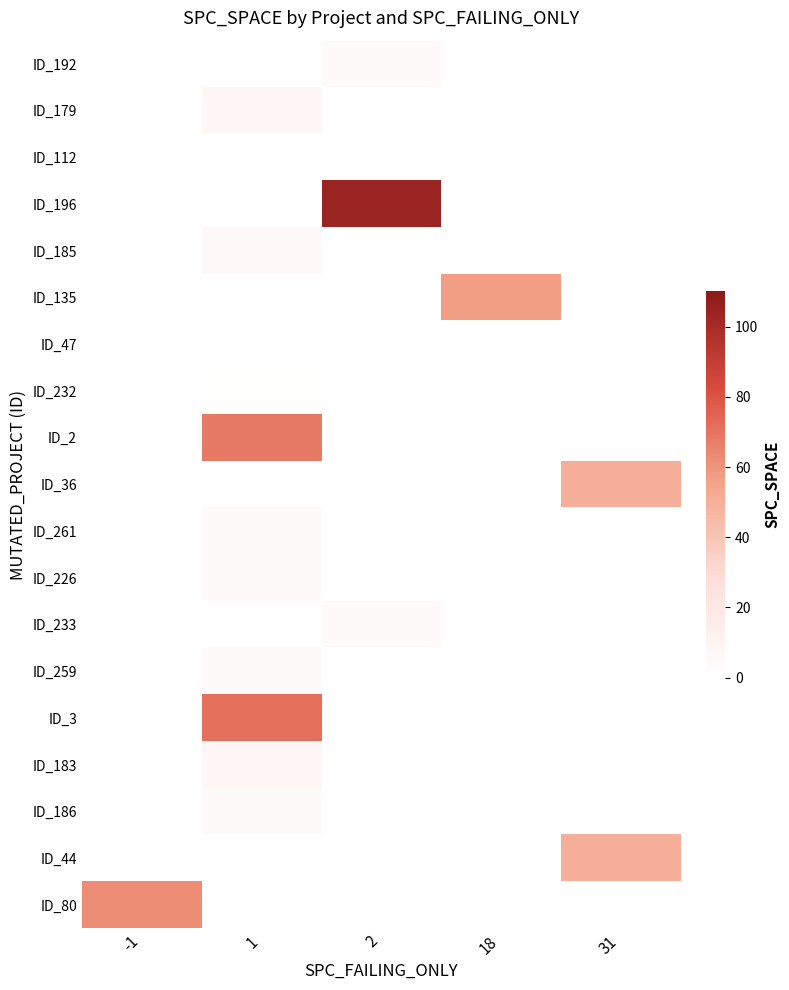

True or false: ID_44 has a value of 12.8 at 31.

False